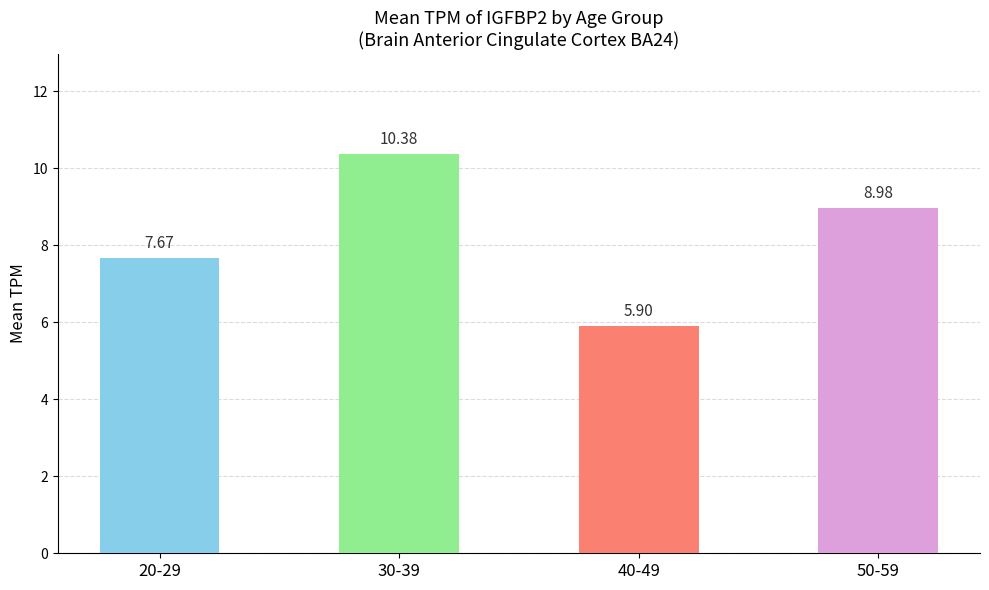

Between 50-59 and 20-29, which is larger?

50-59